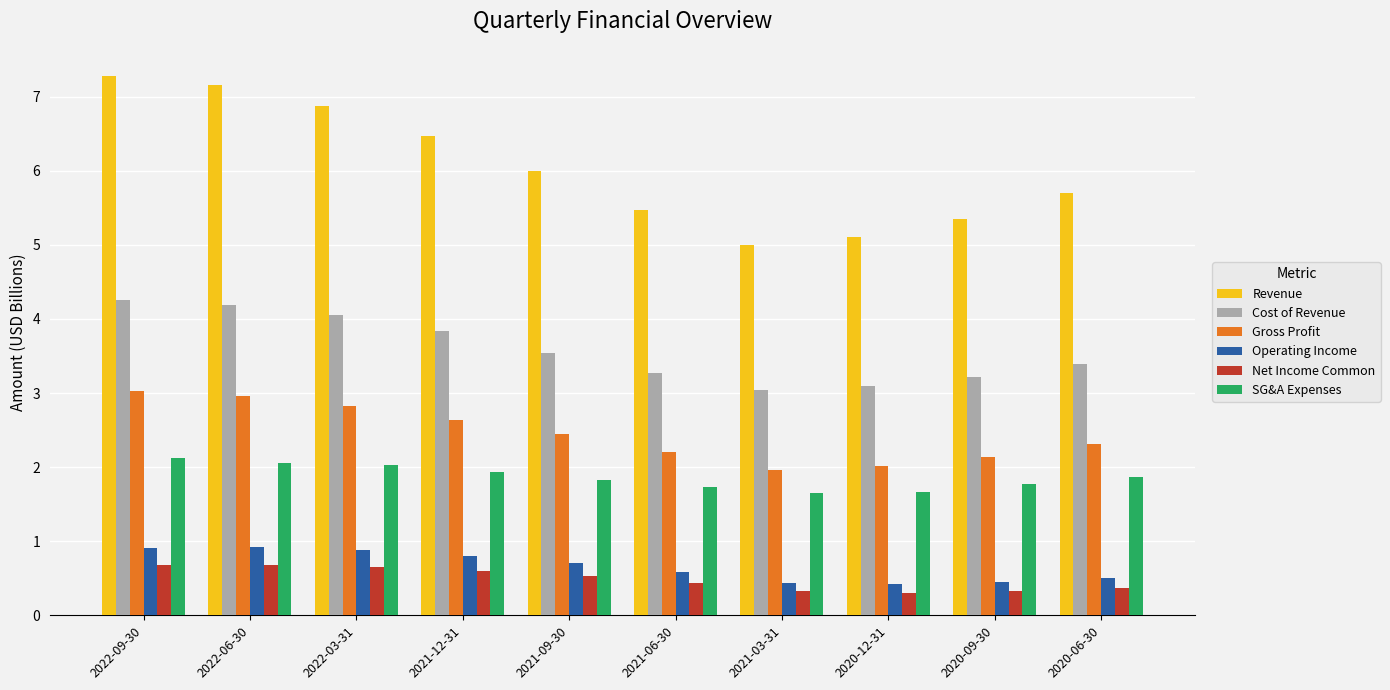

How many bars are there in total?

60